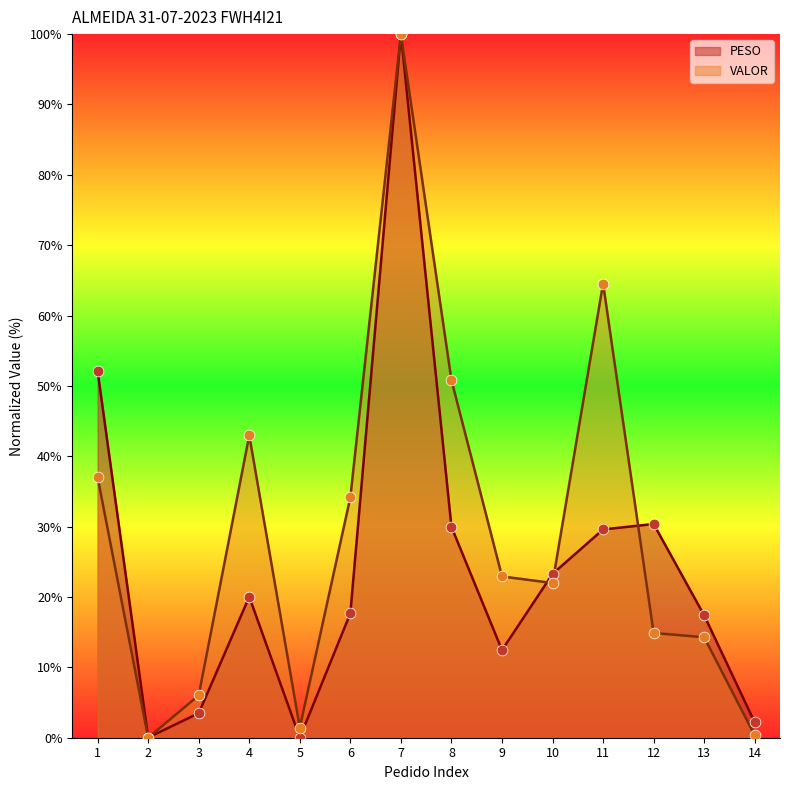

Which series reaches the minimum Y coordinate?

PESO